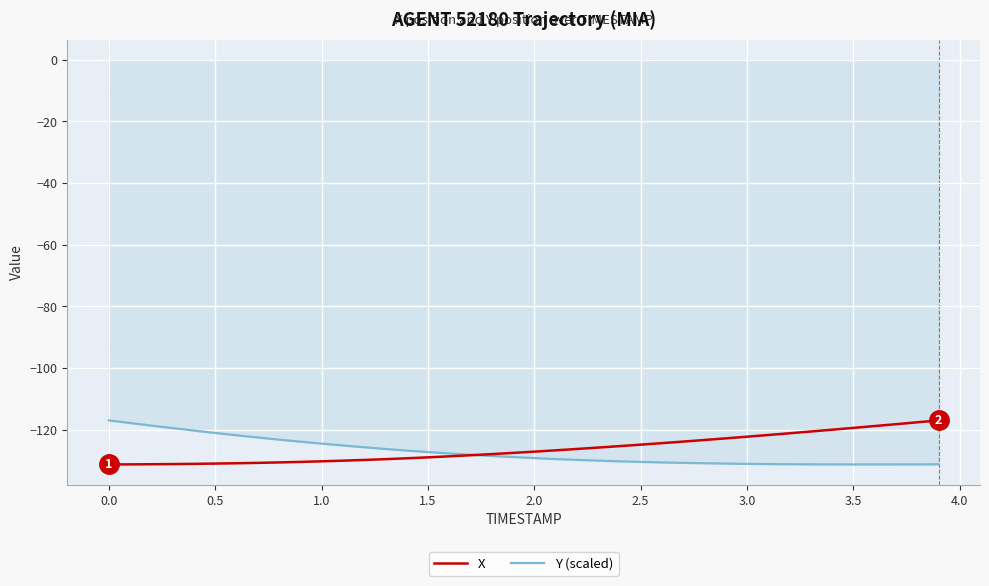

What is the minimum value shown in the chart?

-131.3